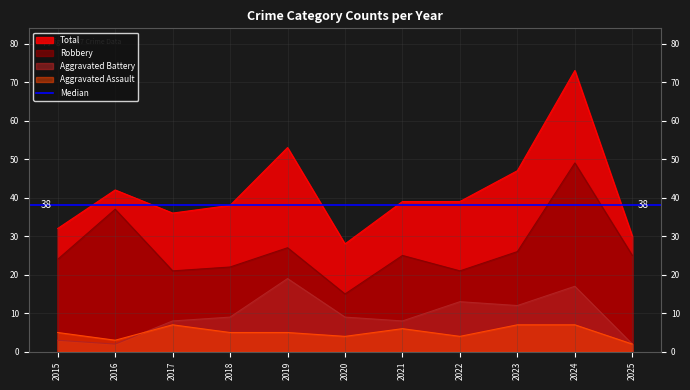

Read the Total value at 2018, to the nearest 10.

40